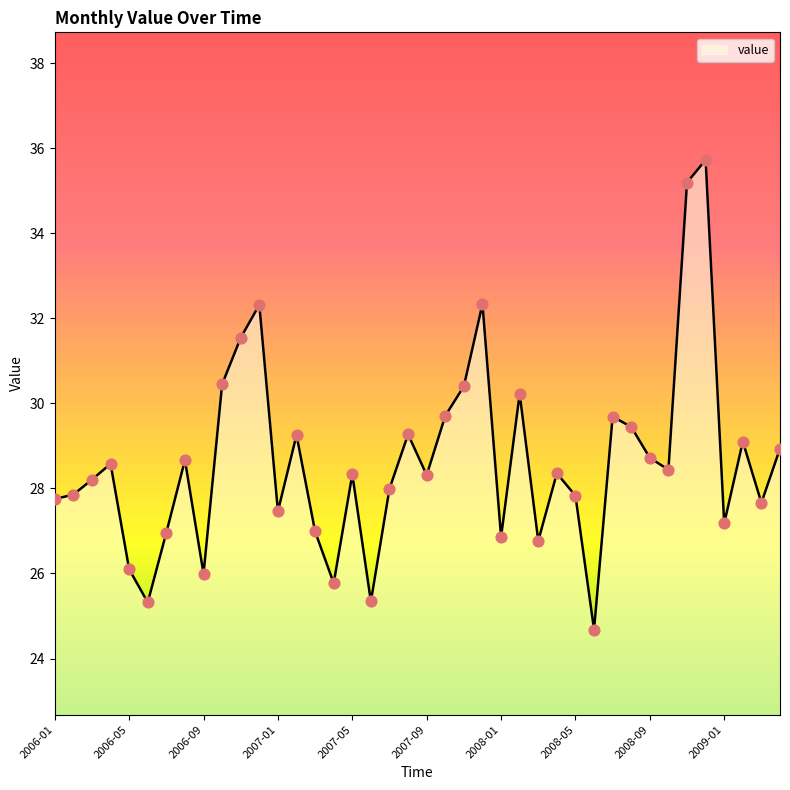

What is the greatest value displayed?

35.7